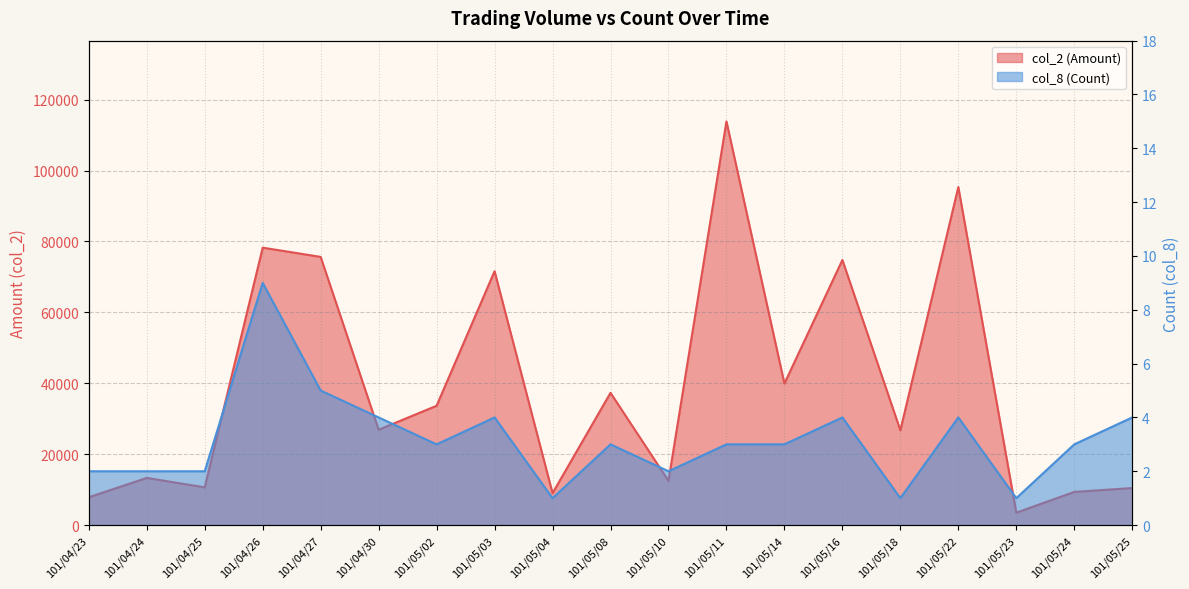

What is the difference between the second highest and minimum values in the col_2 (Amount) series?

91840